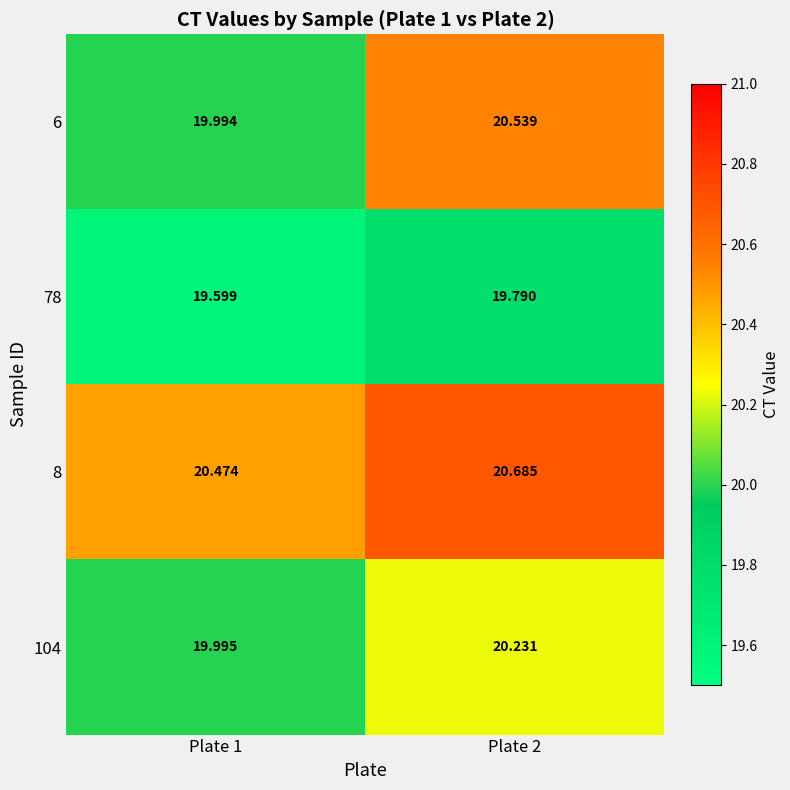

Is the value of 78 at Plate 1 greater than the value of 8 at Plate 1?

No